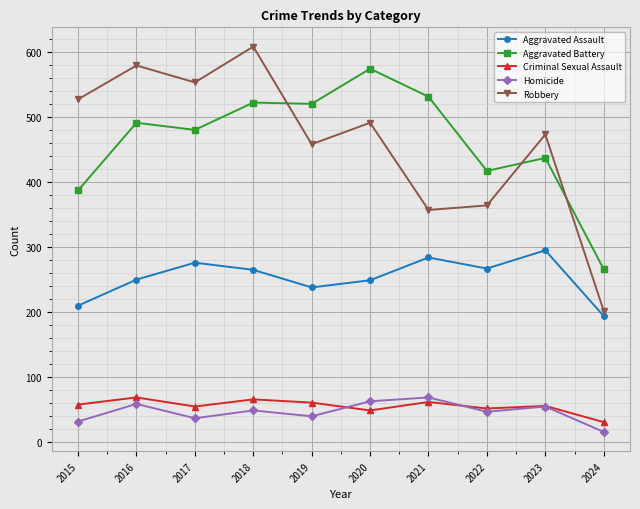

What is the value of the Criminal Sexual Assault point at the 3rd from the left?

55